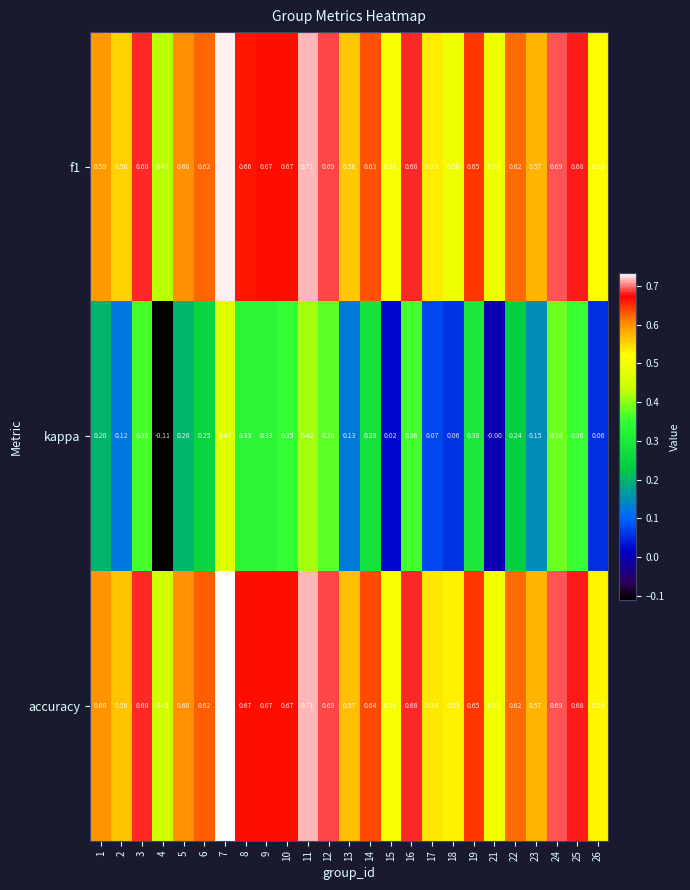

Count the number of data series in this chart.

3